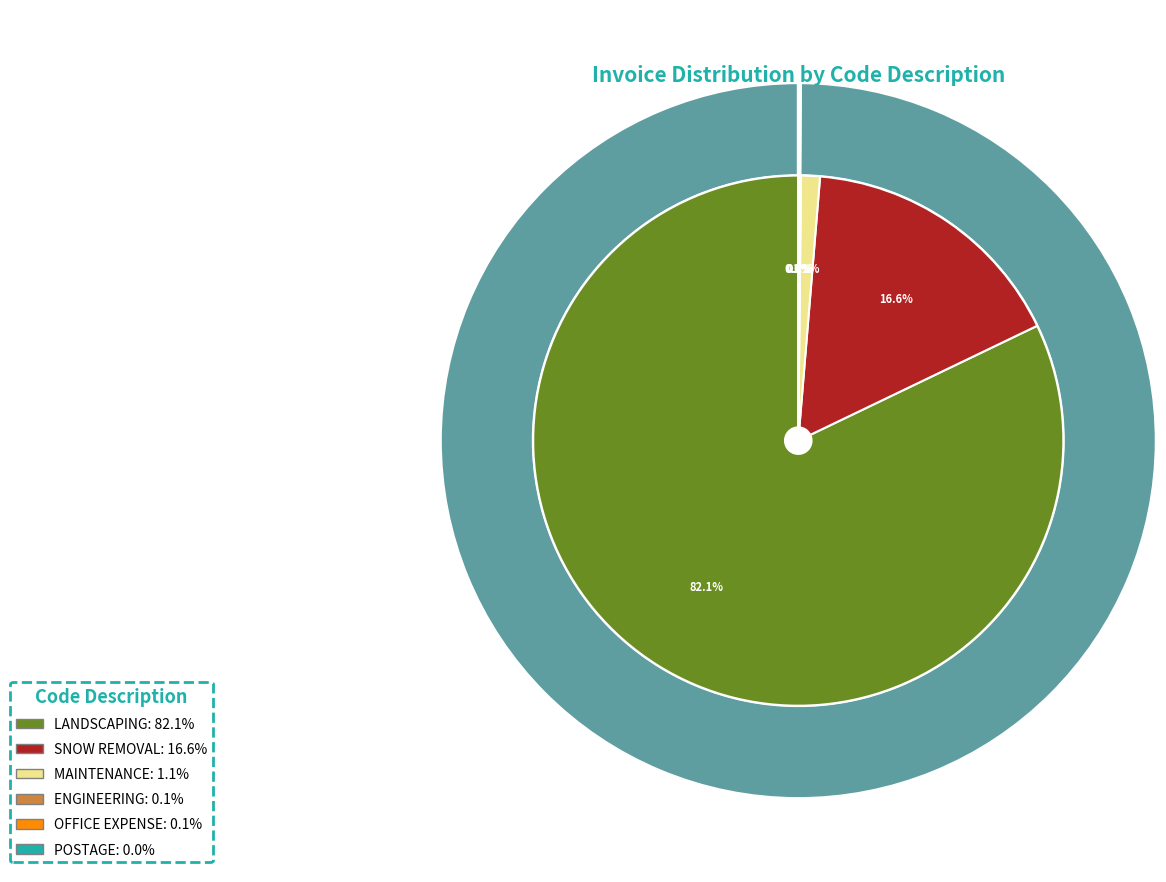

To the nearest percent, what portion does LANDSCAPING represent?

82%